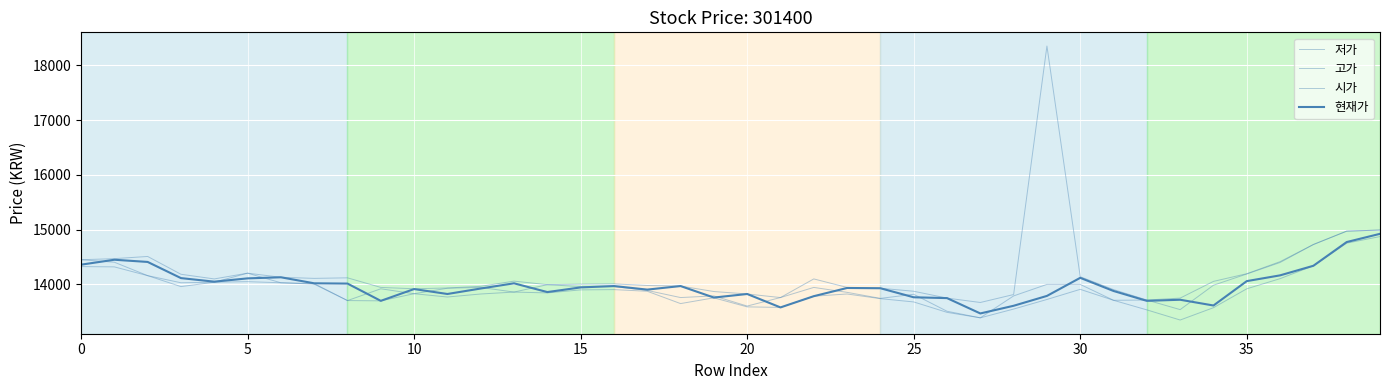

Reading left to right, list all the values displayed in this chart.

저가: 14325	14320	14160	13960	14040	14050	14030	14005	13705	13700	13830	13770	13825	13860	13845	13900	13905	13875	13650	13755	13590	13580	13785	13825	13740	13680	13490	13390	13550	13725	13910	13710	13535	13350	13575	13920	14105	14340	14753	14873
고가: 14450	14470	14510	14185	14100	14205	14130	14110	14120	13945	13920	13935	13965	14060	13995	14005	14010	13980	13970	13870	13825	13760	14100	13945	13930	13875	13750	13670	13815	18350	14140	13905	13715	13750	14055	14195	14415	14728	14972	14992
시가: 14450	14405	14160	14030	14040	14205	14030	14015	13705	13920	13830	13930	13945	13860	13995	13960	13960	13890	13760	13790	13605	13760	13945	13855	13745	13820	13510	13390	13790	14000	14000	13710	13715	13540	13985	14190	14400	14728	14972	14992
현재가: 14360	14450	14410	14115	14050	14110	14130	14020	14015	13700	13915	13825	13925	14020	13860	13945	13970	13905	13970	13760	13825	13580	13785	13935	13930	13765	13750	13470	13610	13790	14120	13880	13700	13720	13615	14060	14165	14340	14773	14923